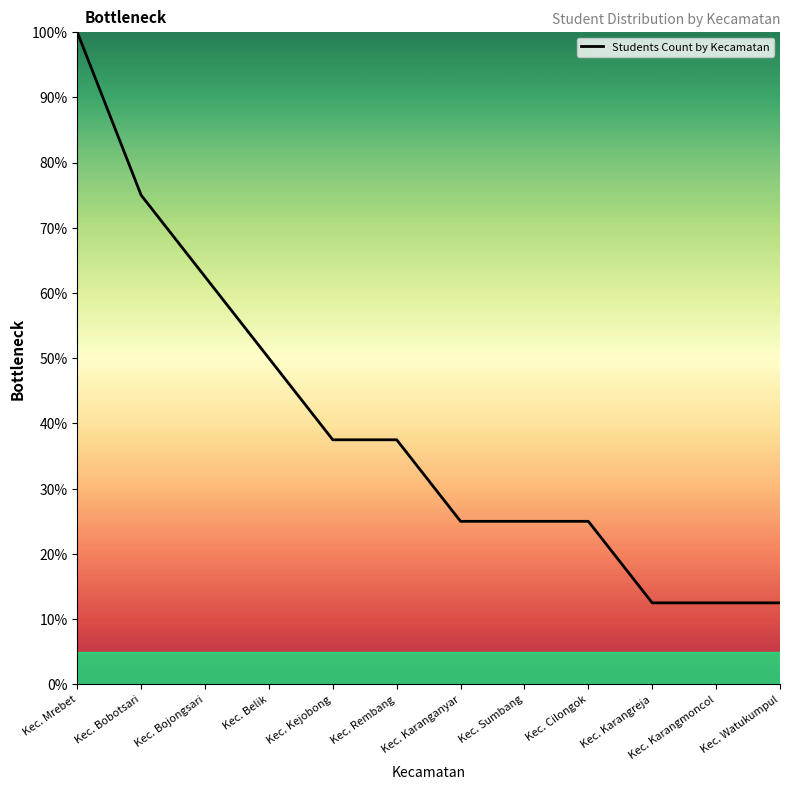

Reading left to right, list all the values displayed in this chart.

Kec. Mrebet=100.0	Kec. Bobotsari=75.0	Kec. Bojongsari=62.5	Kec. Belik=50.0	Kec. Kejobong=37.5	Kec. Rembang=37.5	Kec. Karanganyar=25.0	Kec. Sumbang=25.0	Kec. Cilongok=25.0	Kec. Karangreja=12.5	Kec. Karangmoncol=12.5	Kec. Watukumpul=12.5